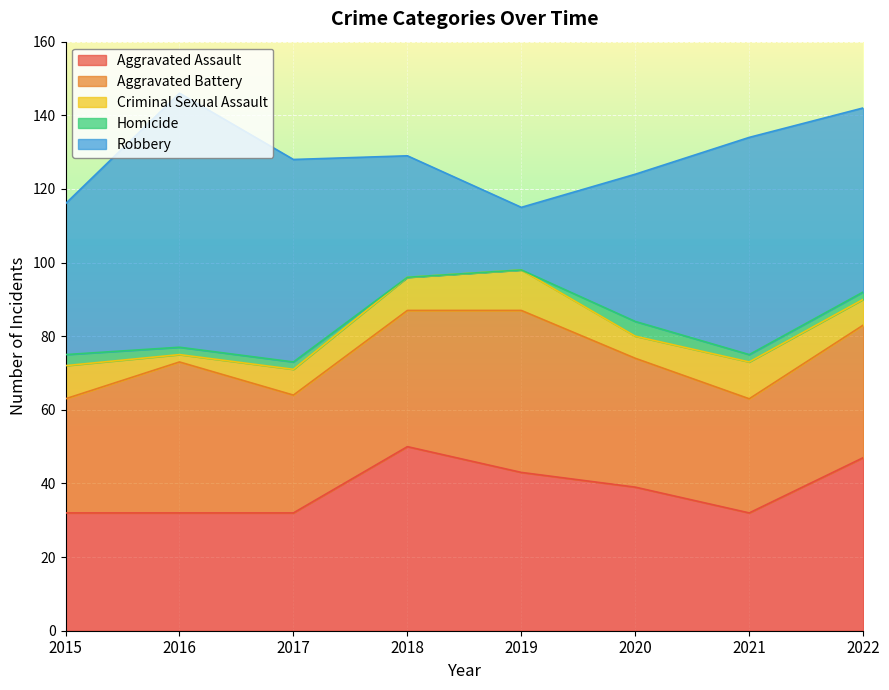

What is the total value across all series at 2015?

116